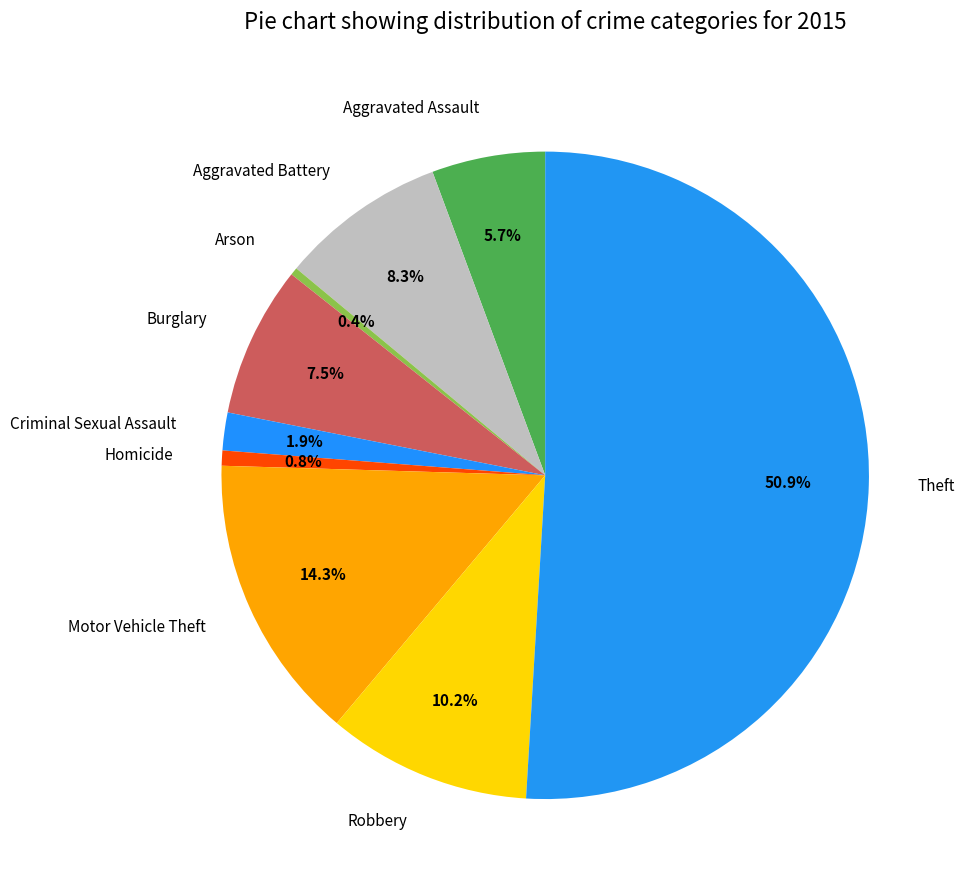

The Aggravated Battery slice represents 8% of the pie. True or false?

True